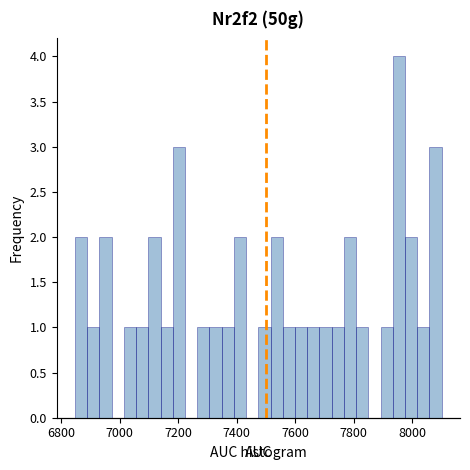

Around what value on the x-axis is the tallest bar? Give the approximate position of its centre, as read against the axis.

7960